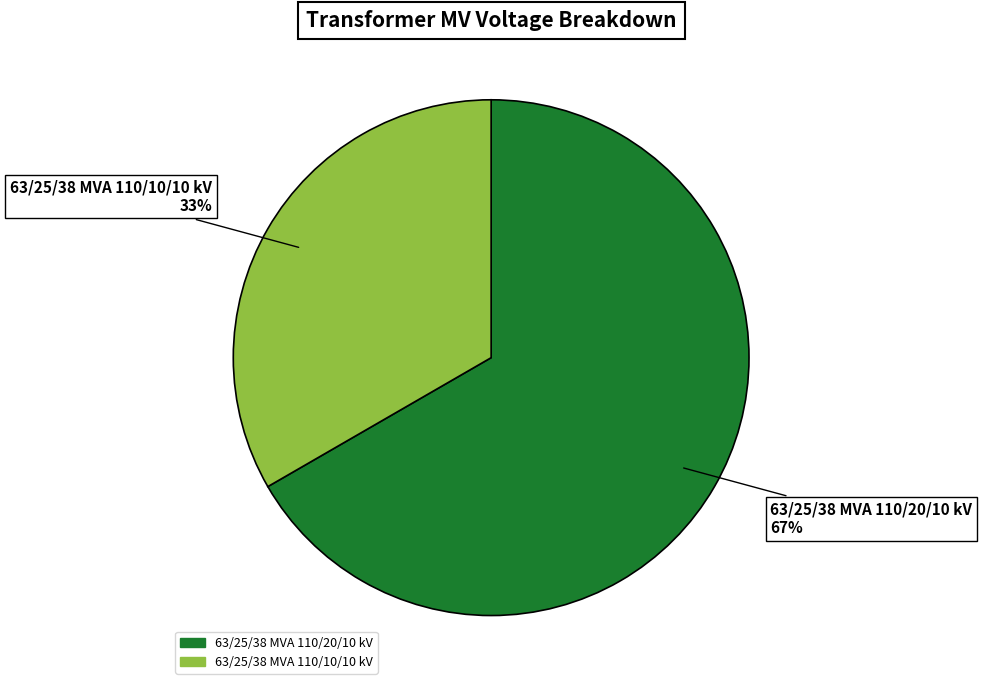

The 63/25/38 MVA 110/10/10 kV slice represents 20% of the pie. True or false?

False